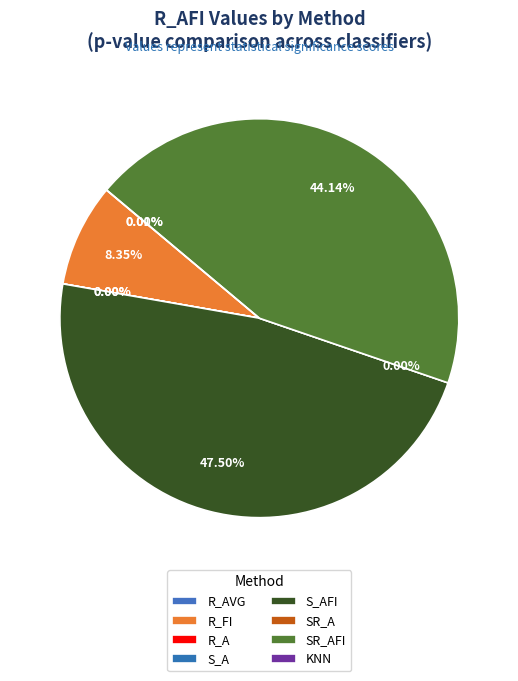

True or false: R_AVGFI accounts for 1% of the total.

False